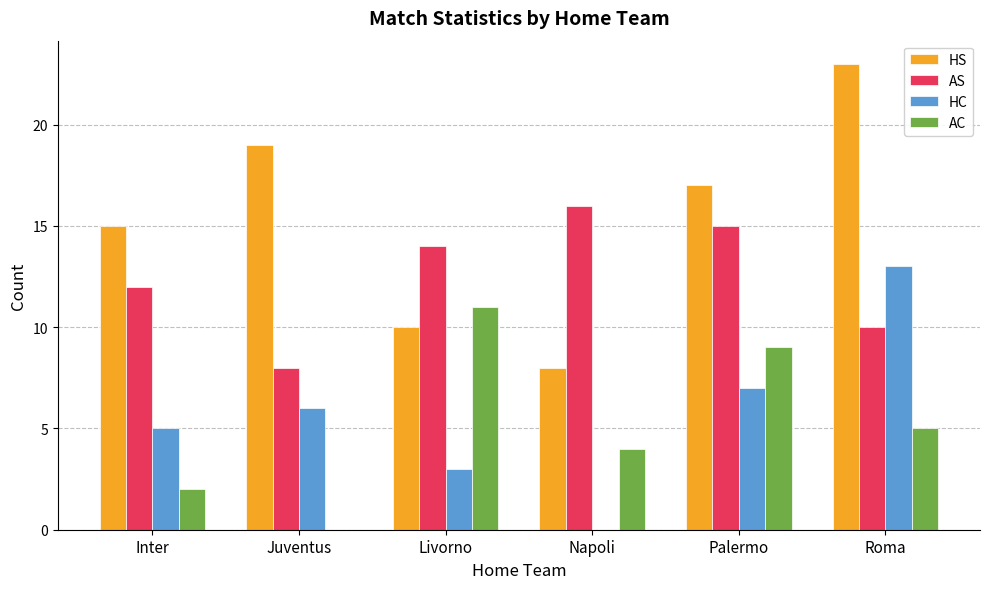

What is the sum of the HS values at Palermo and Juventus?

36